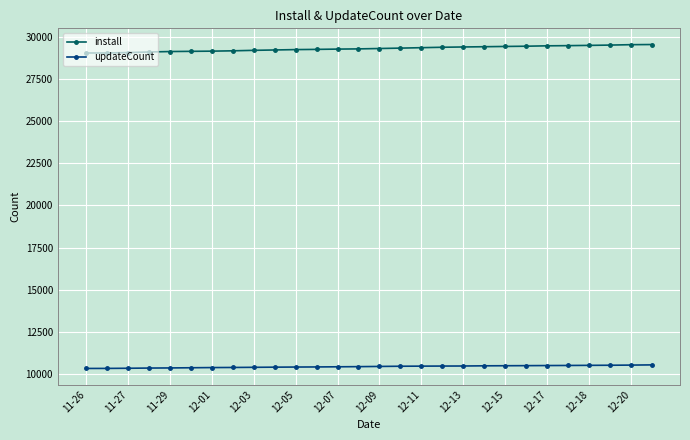

True or false: install and updateCount cross at least once.

False